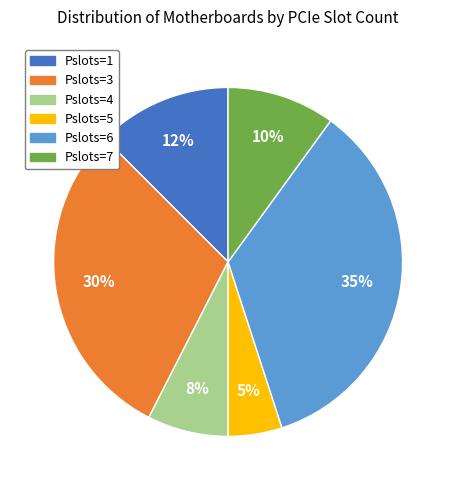

True or false: Pslots=1 accounts for 12% of the total.

True